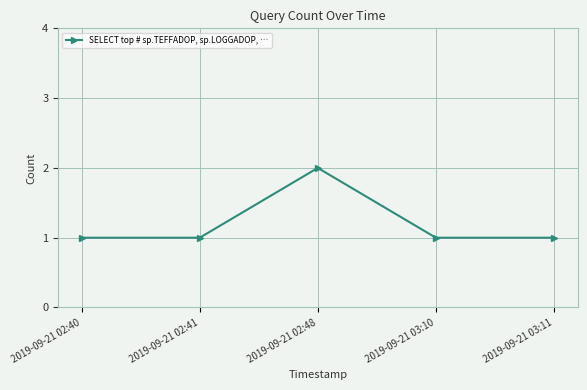

How many distinct data groups are displayed?

1